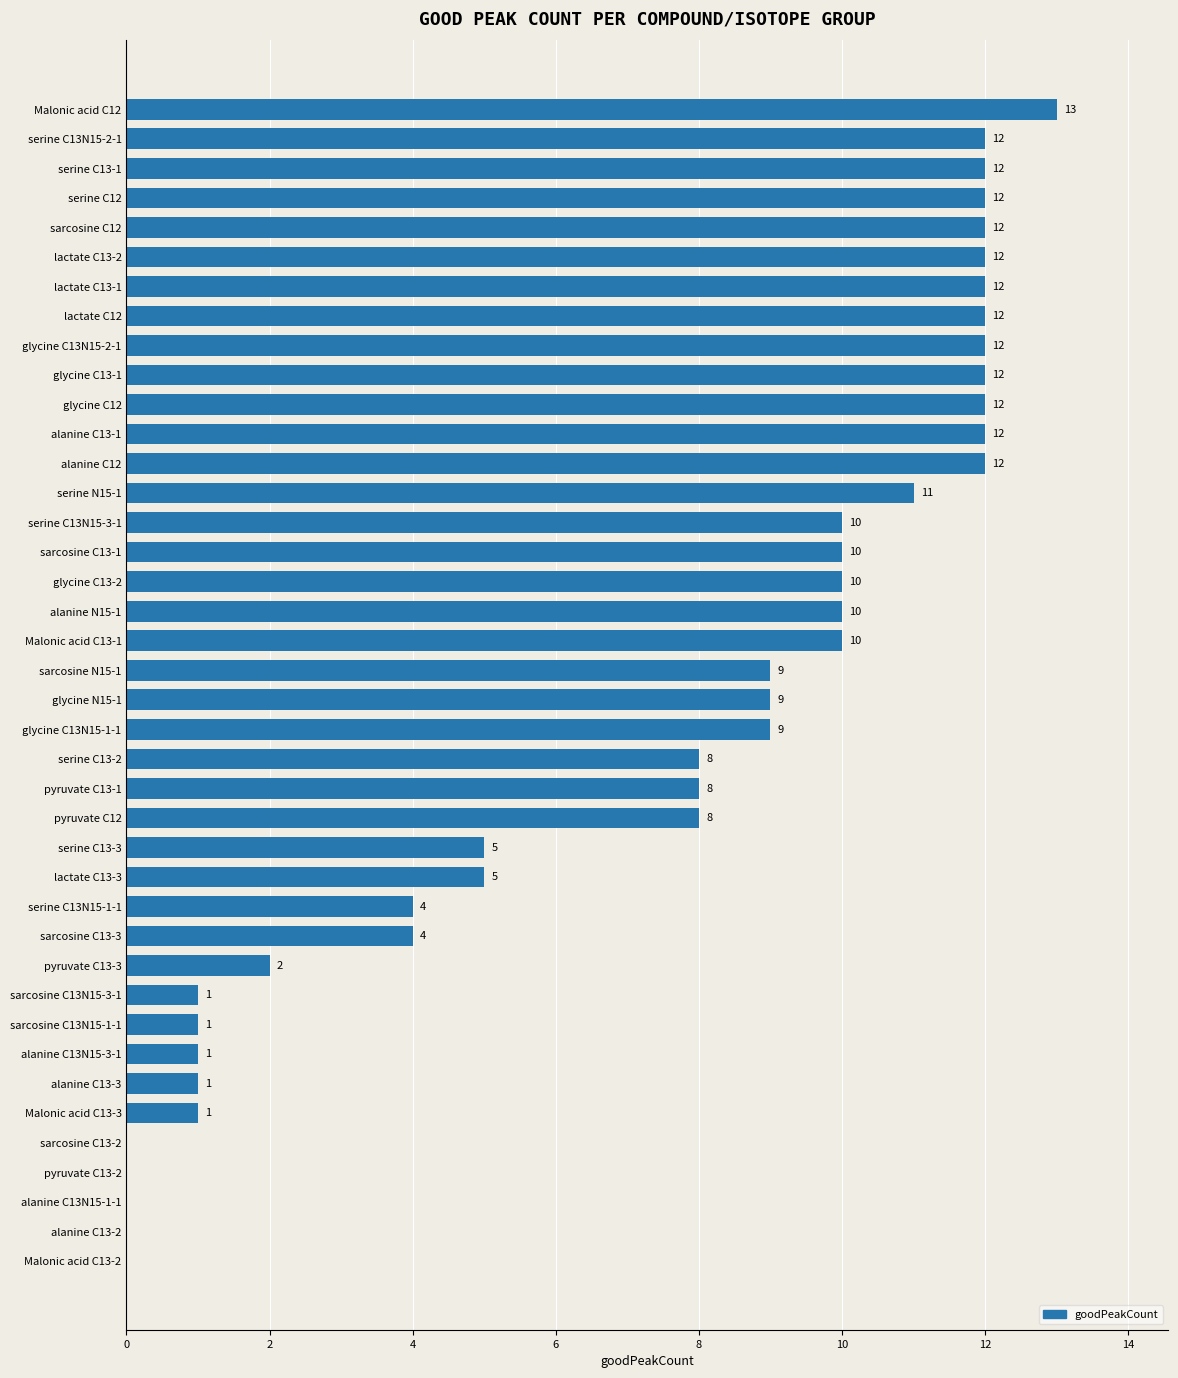

What is the average value?

7